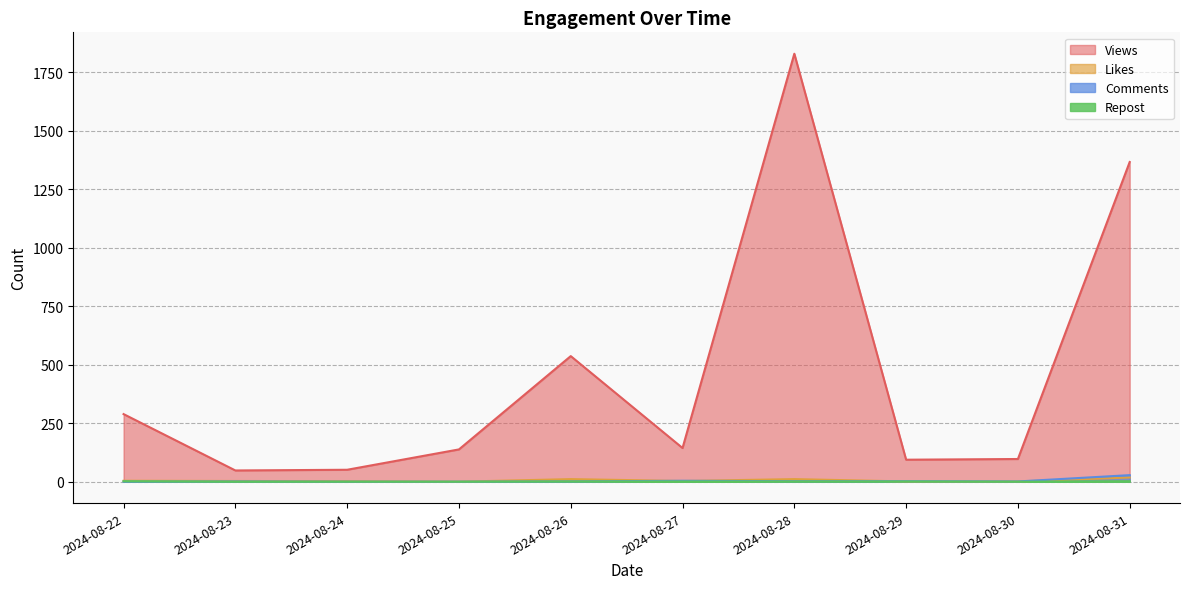

At which category is the sum across all series the highest?

2024-08-28